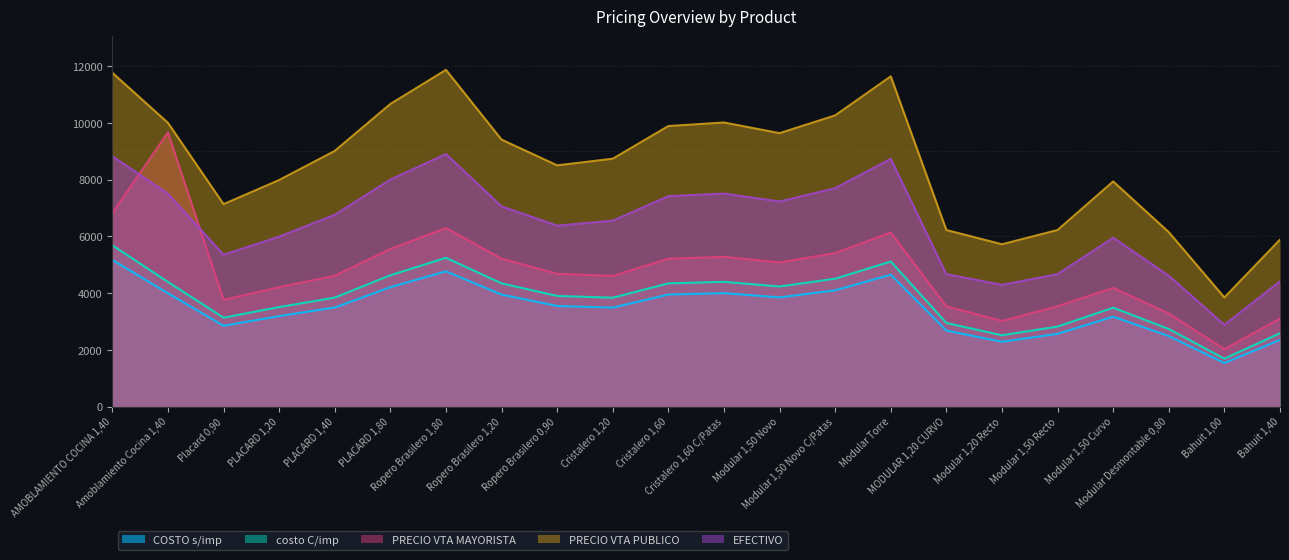

How many lines are shown in the chart?

5